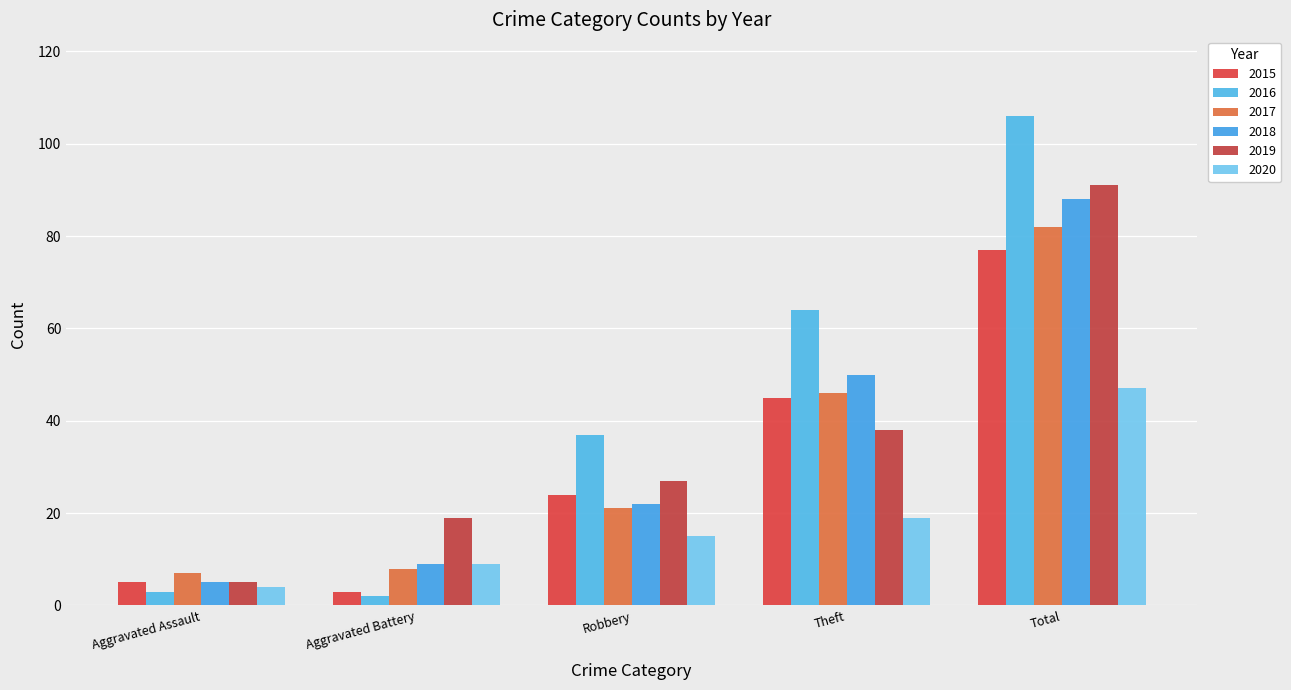

Does the chart contain stacked bars?

No